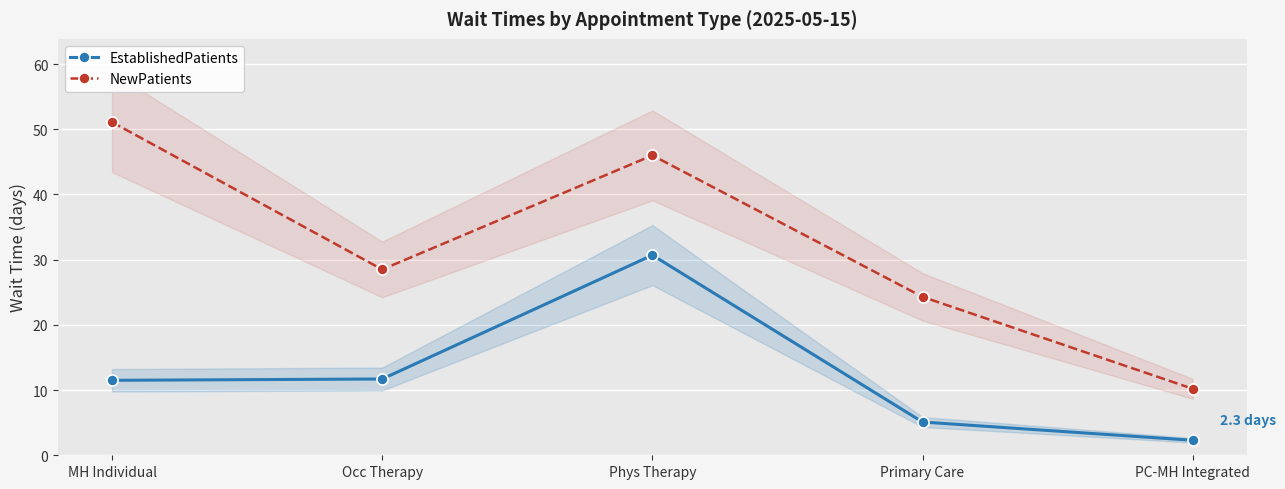

How many values in the EstablishedPatients series exceed 11?

3